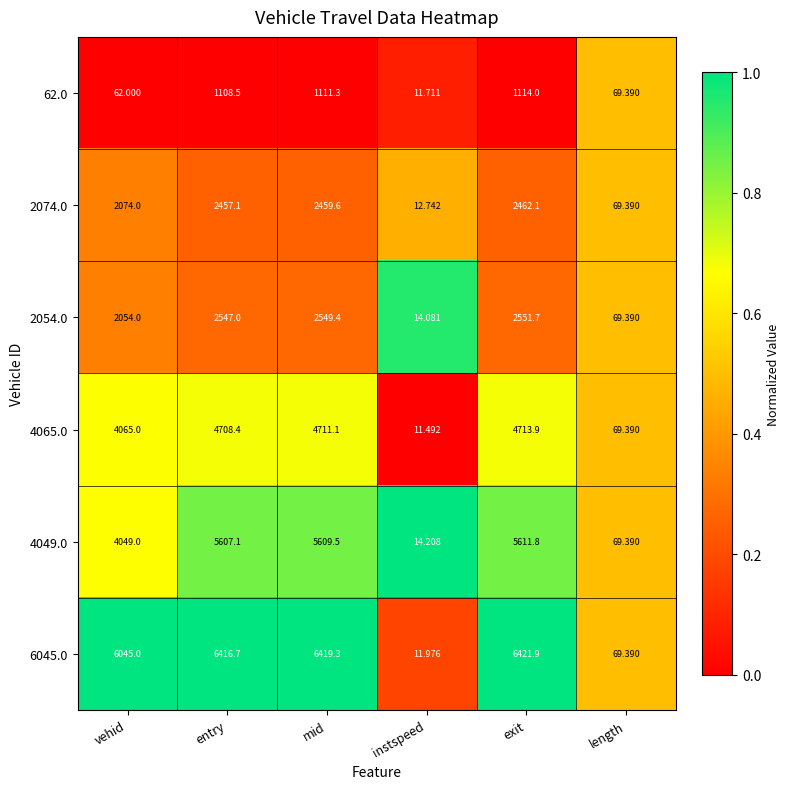

Which label corresponds to the smallest value in the chart?

instspeed